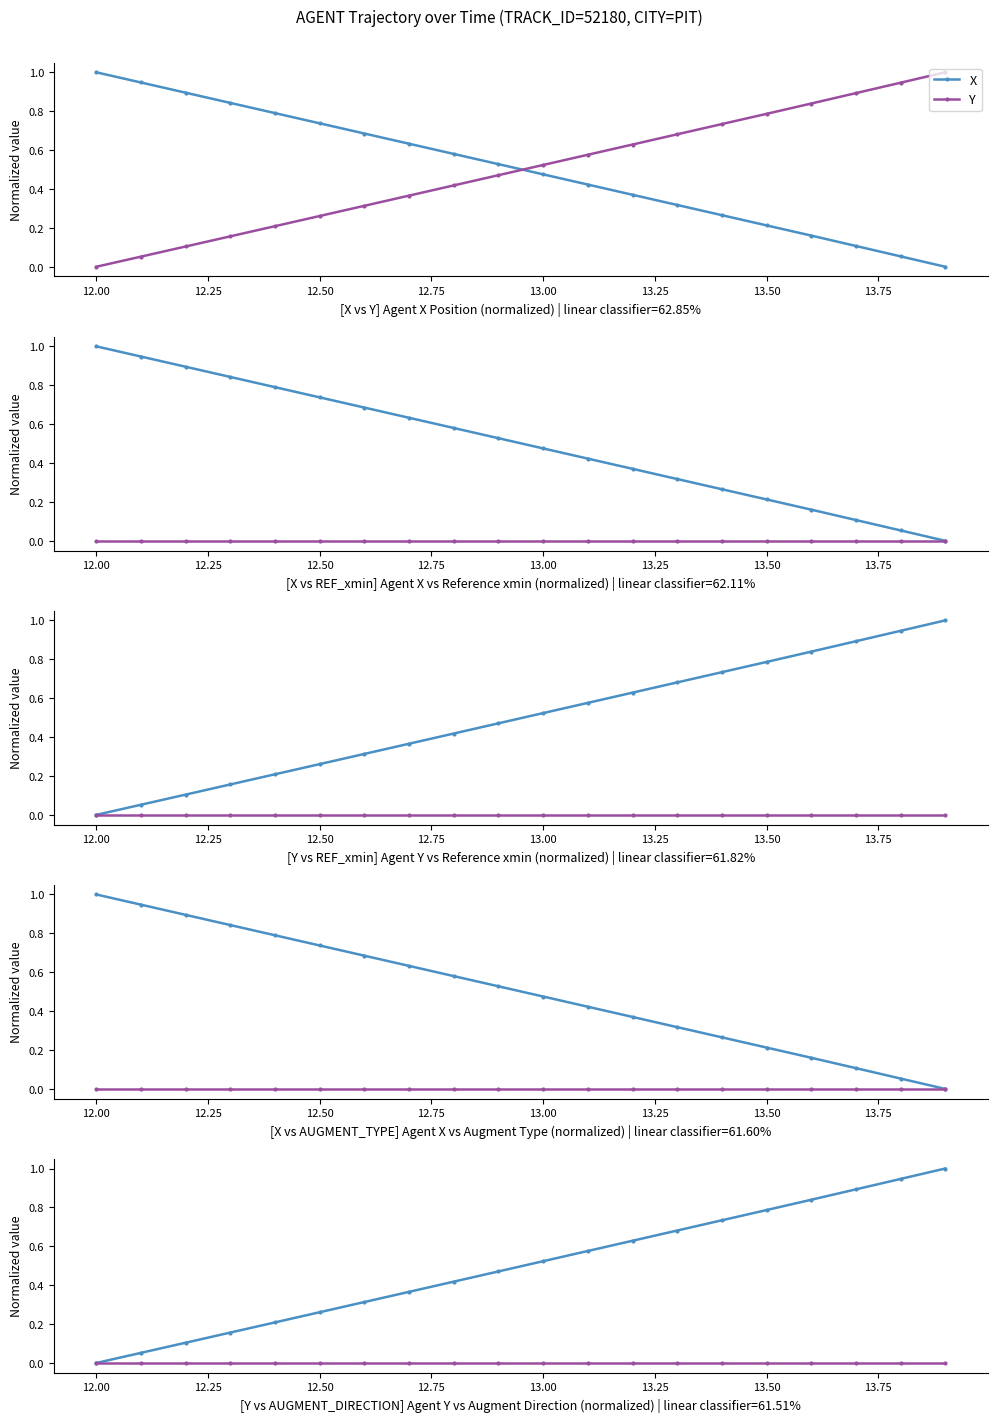

True or false: AUGMENT_TYPE has more than 0 interior local peaks.

False